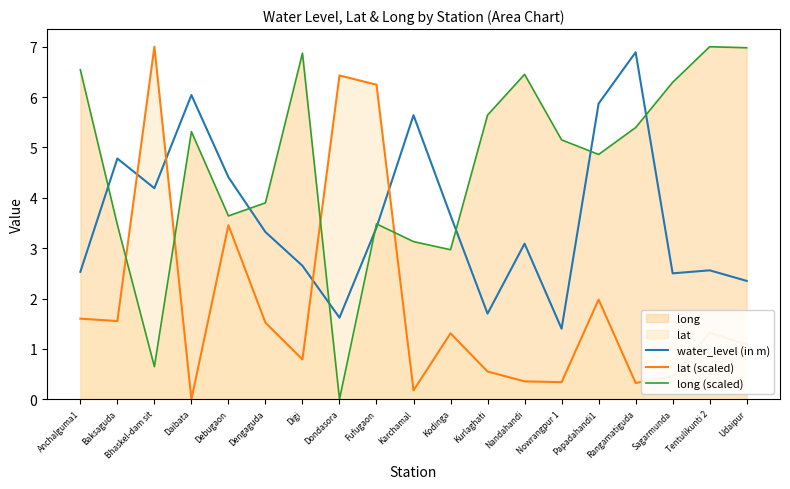

Which series changed the most between Baksaguda and Sagarmunda?

long (scaled)